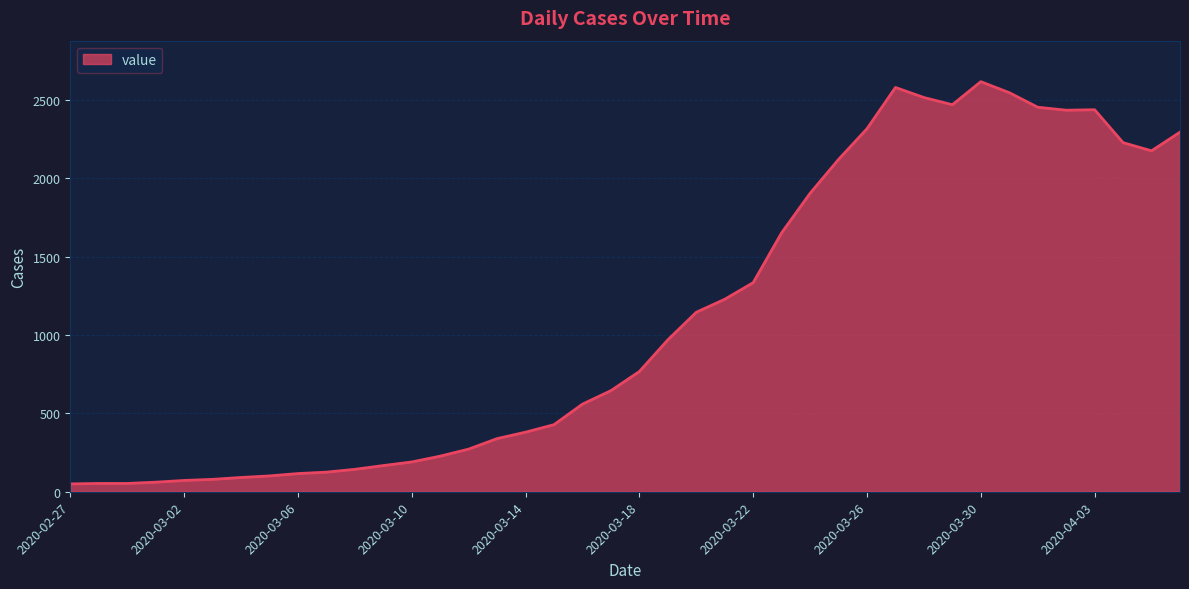

What is the greatest value displayed?

2616